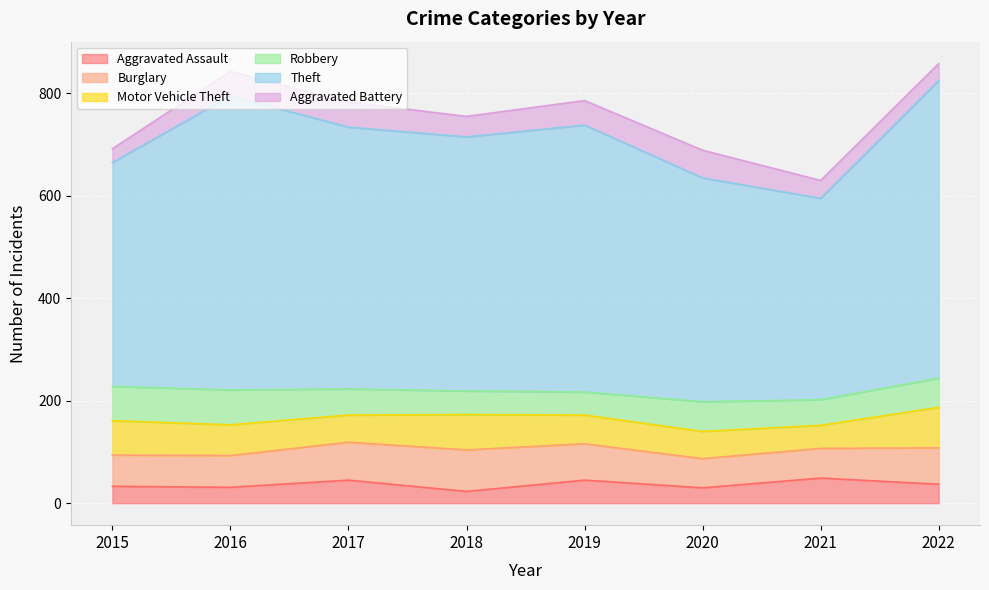

True or false: Motor Vehicle Theft and Theft cross at least once.

False